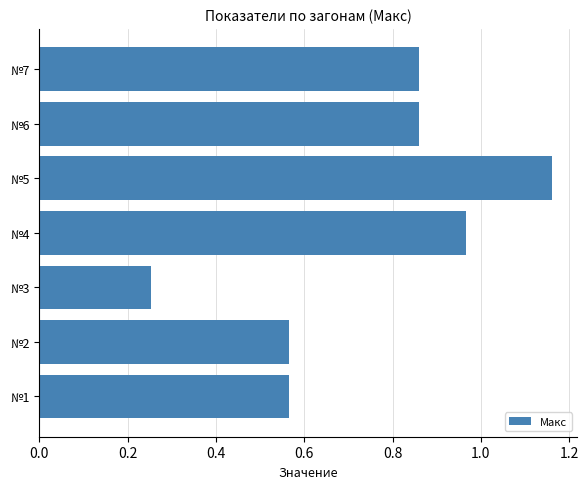

True or false: the data shows 0.2 at №6.

False